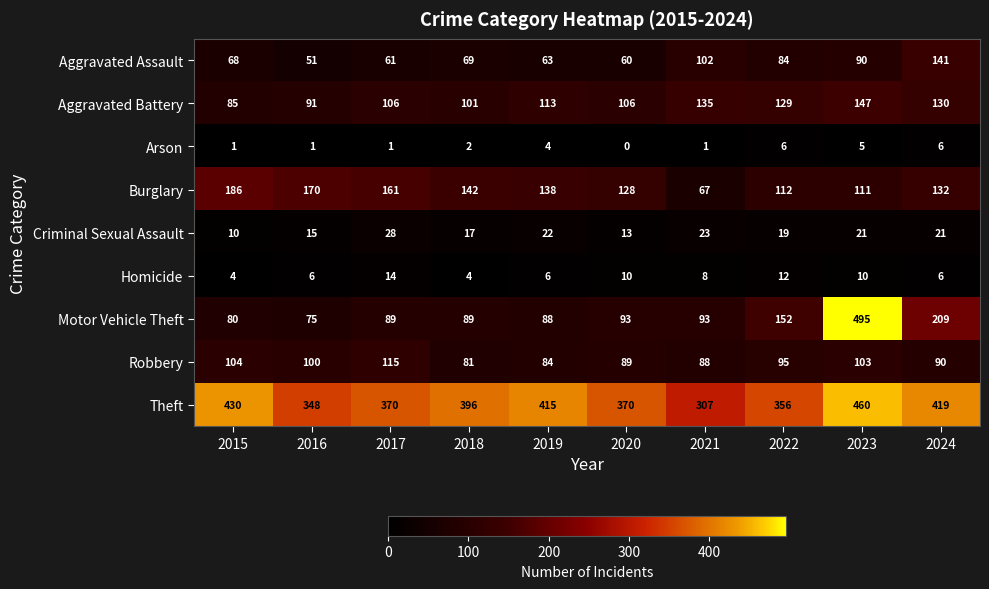

Which category has the highest value in the Homicide series?

2017